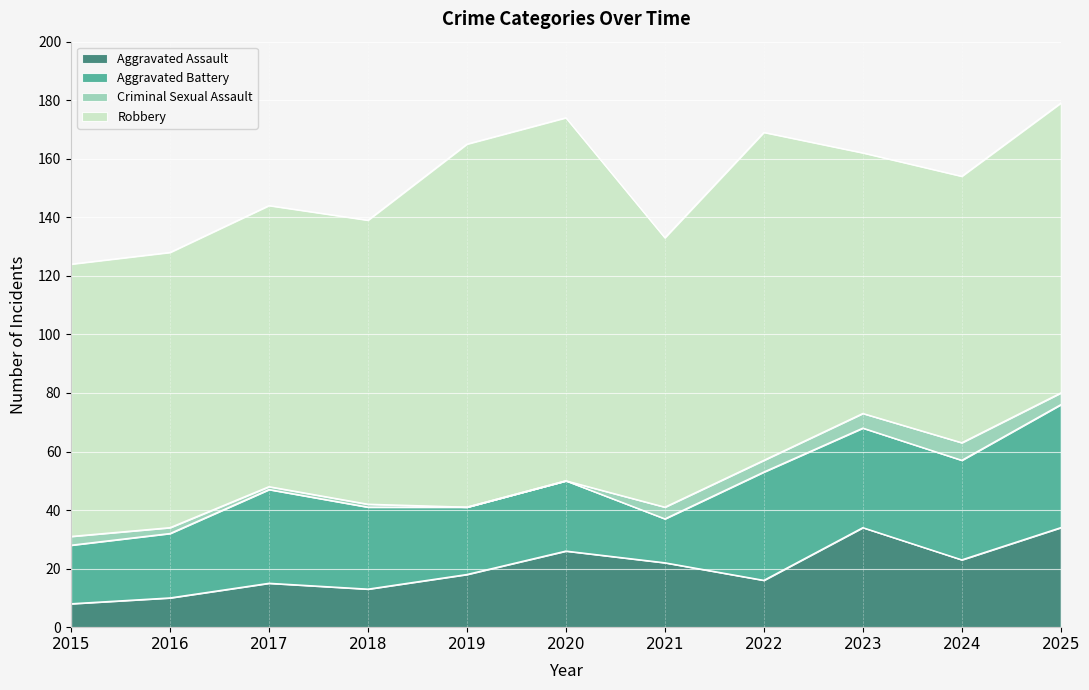

True or false: Robbery and Criminal Sexual Assault cross at least once.

False